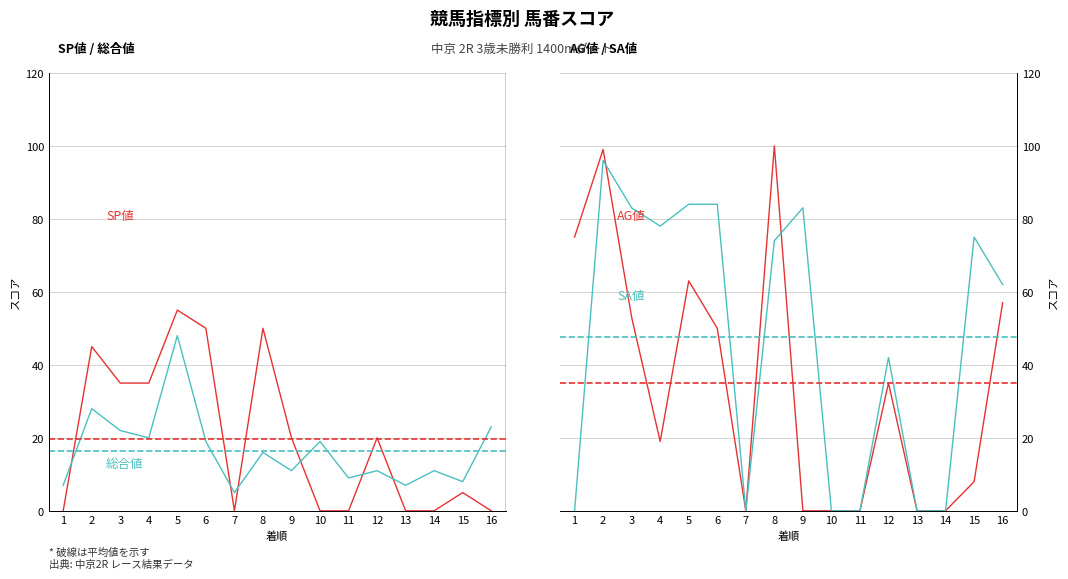

Between 2 and 11, which is larger?

2